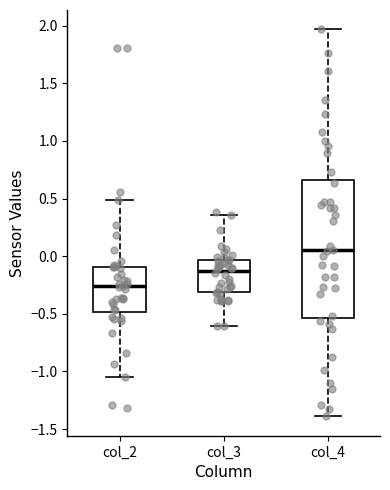

Reading left to right, transcribe this box plot: for each box, give where its median line is, the range the box spans, and where its two whiskers end, as read against the y-axis. The values are not printed on the chart, so give them approximately, as read against the axis.

col_2: median -0.25, box -0.50 to -0.10, whiskers -1.05 to 0.50
col_3: median -0.15, box -0.30 to -0.05, whiskers -0.60 to 0.35
col_4: median 0.05, box -0.55 to 0.65, whiskers -1.40 to 1.95